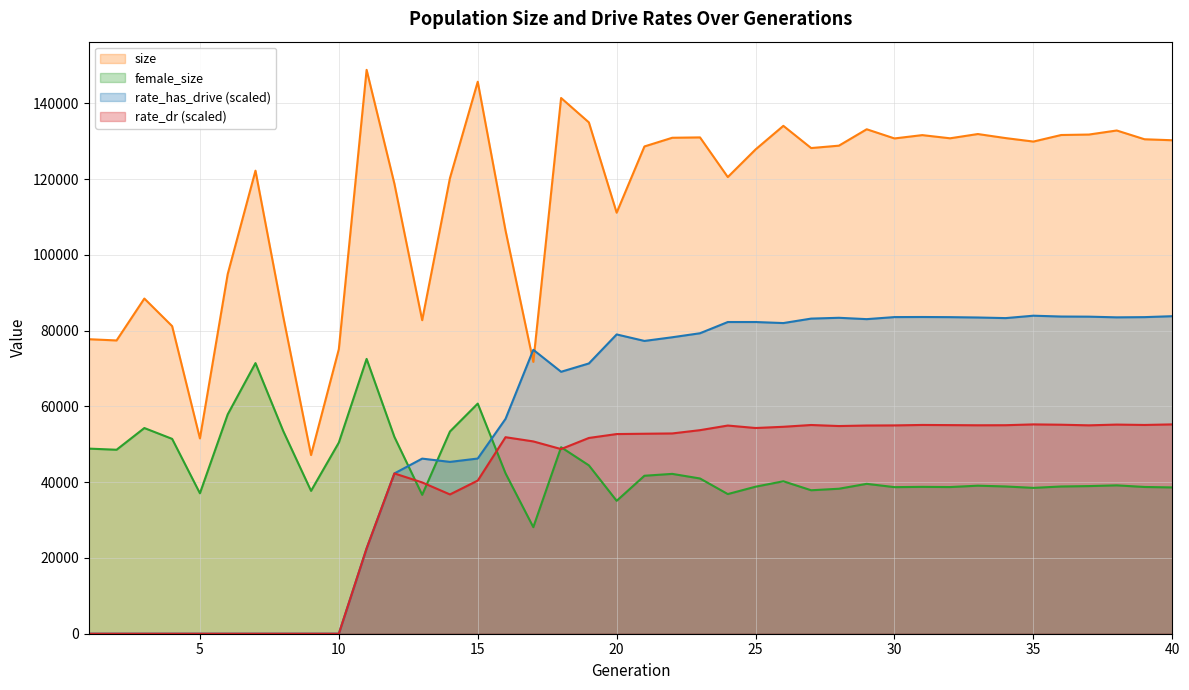

What is the average value of the rate_has_drive series?

55113.6